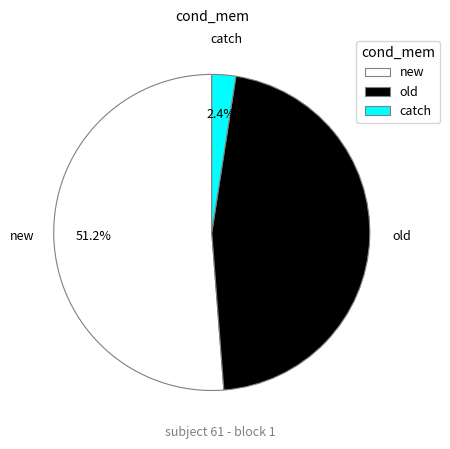

Does any single category account for the majority?

Yes